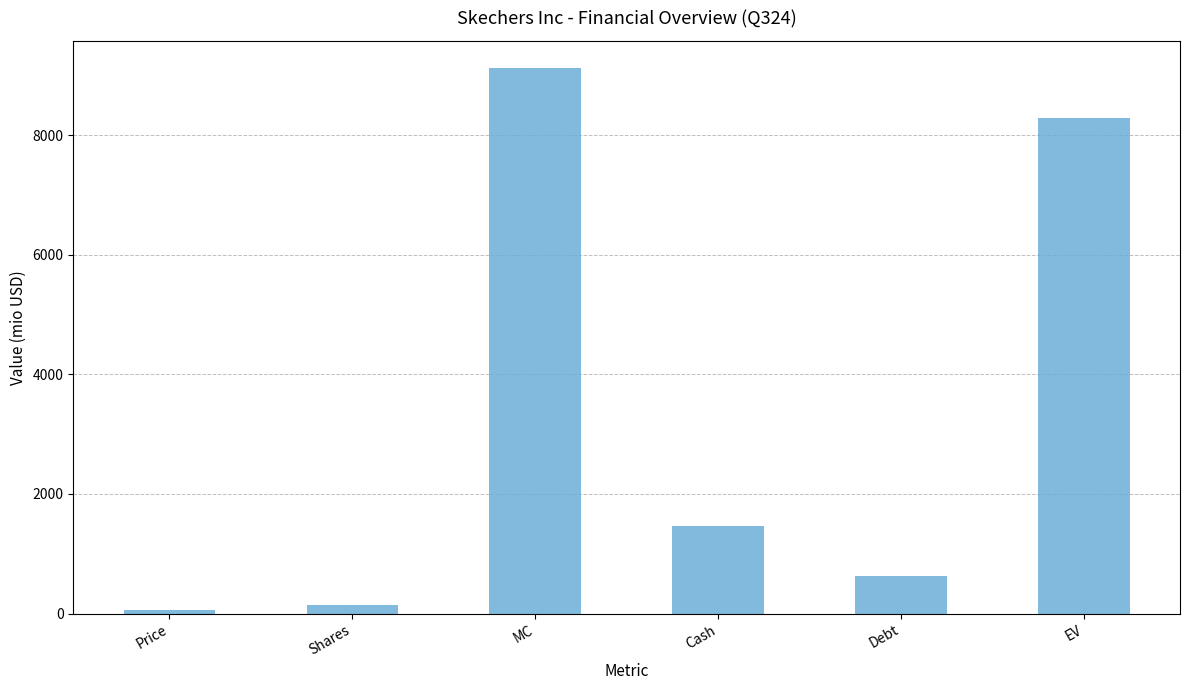

Rank the categories by value from highest to lowest.

MC, EV, Cash, Debt, Shares, Price